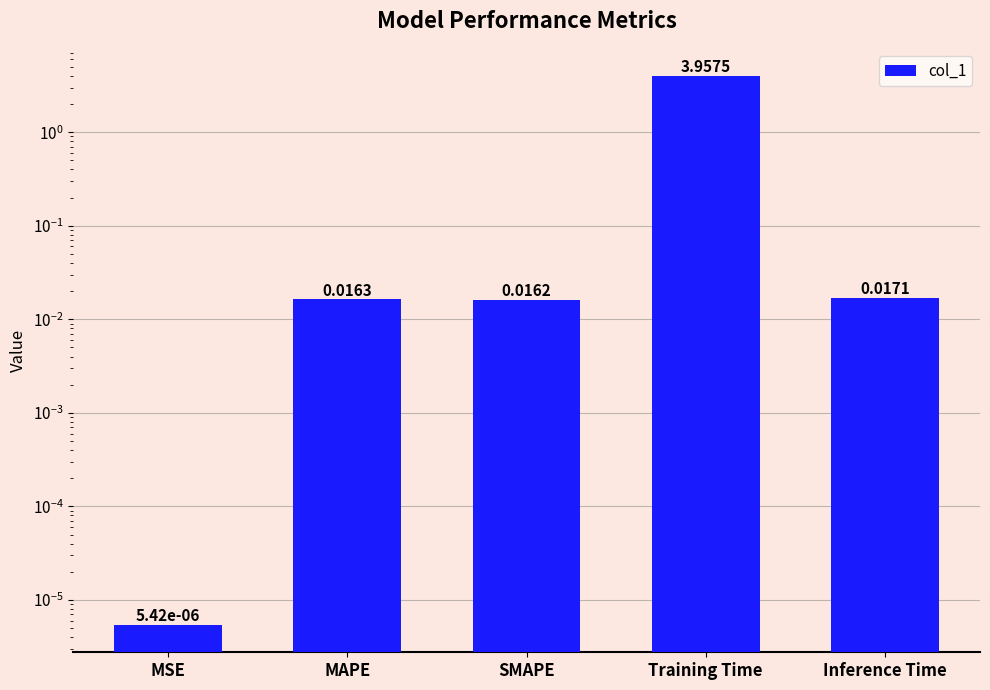

True or false: the data shows 0.0 at SMAPE.

False